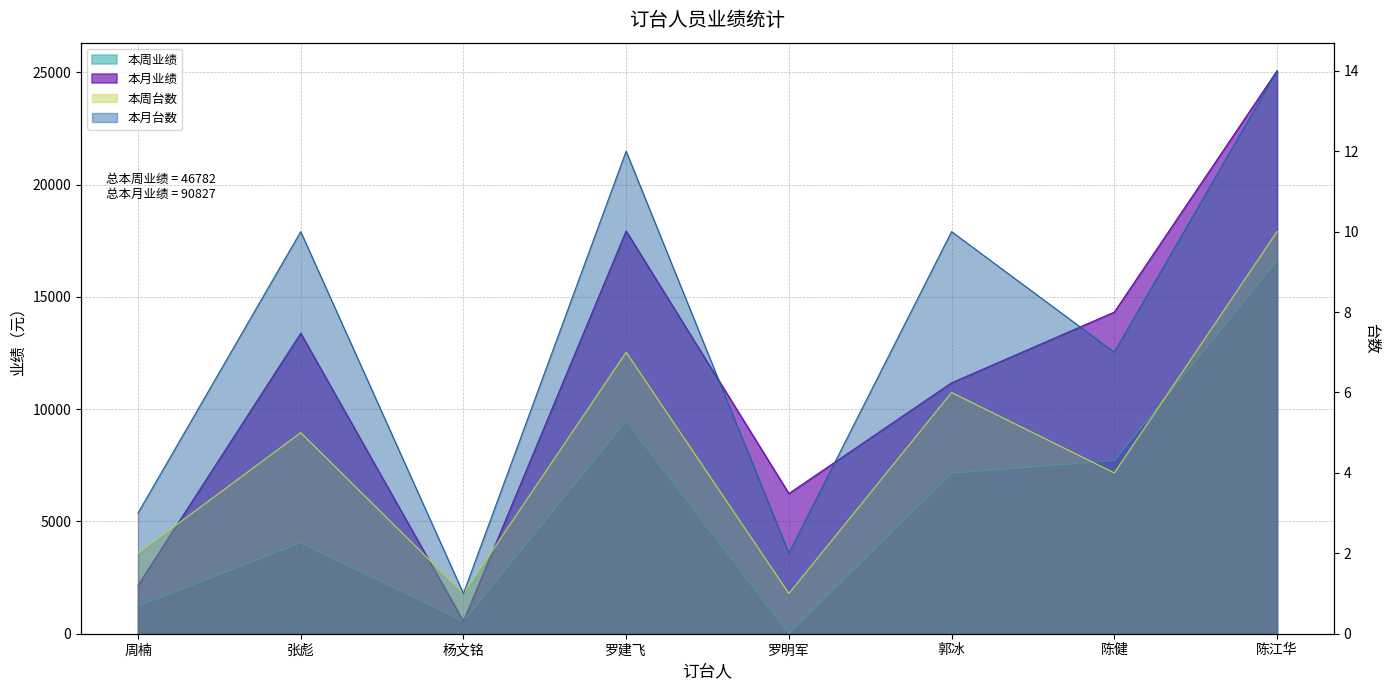

At which category does 本周业绩 reach its first local peak?

张彪